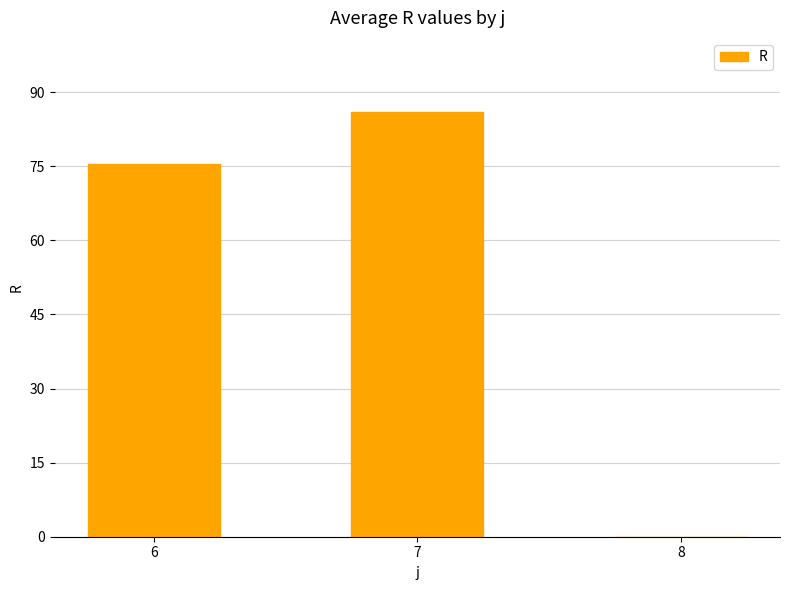

Between 7 and 6, which is larger?

7